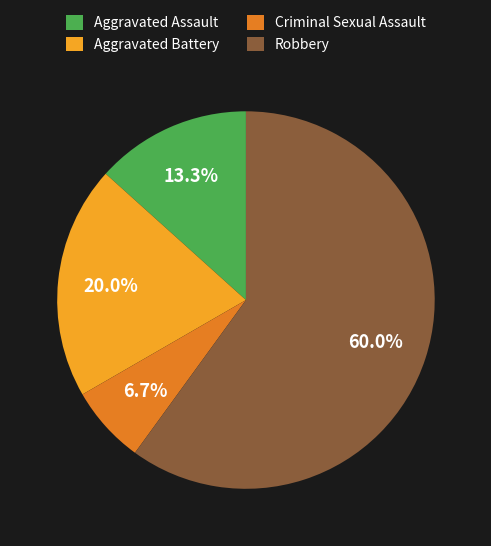

Is Robbery the majority of the pie?

Yes